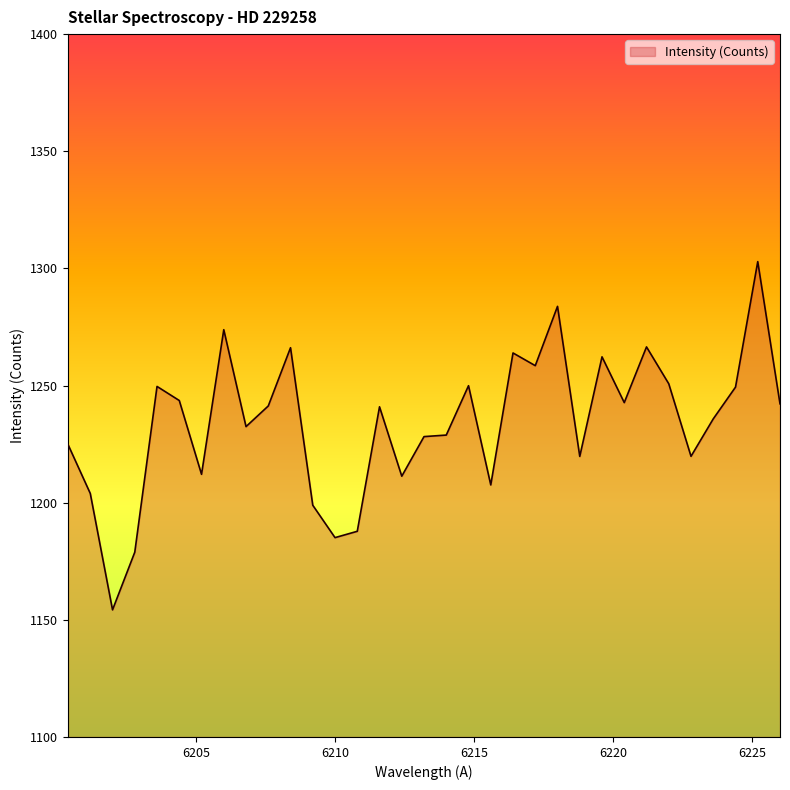

What is the sum of all values?

40717.7